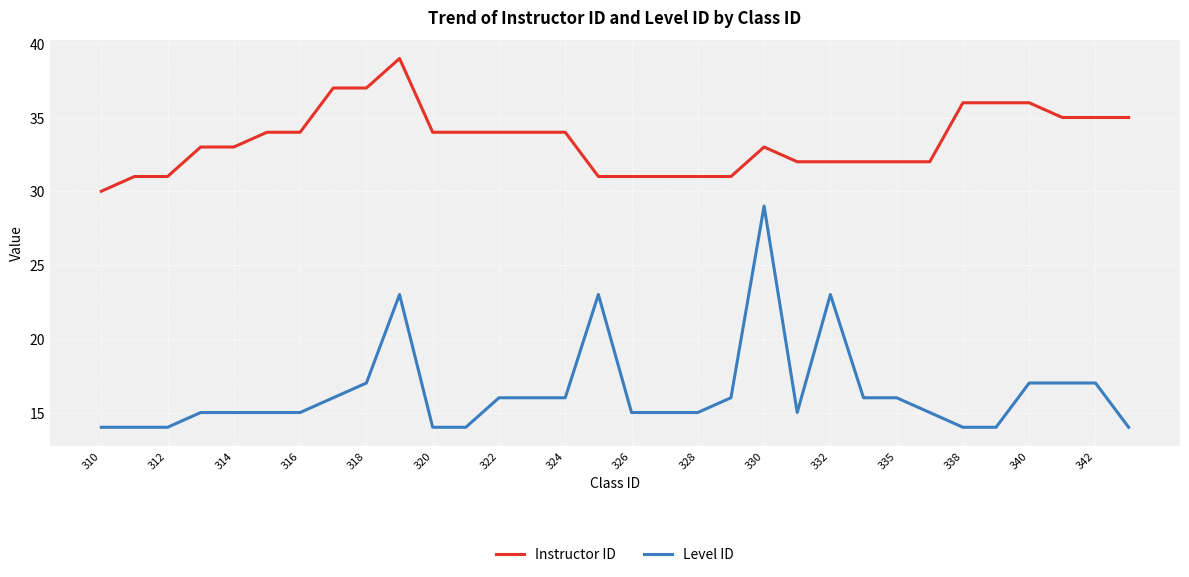

Rank the series by their average value, from highest to lowest.

Instructor ID, Level ID